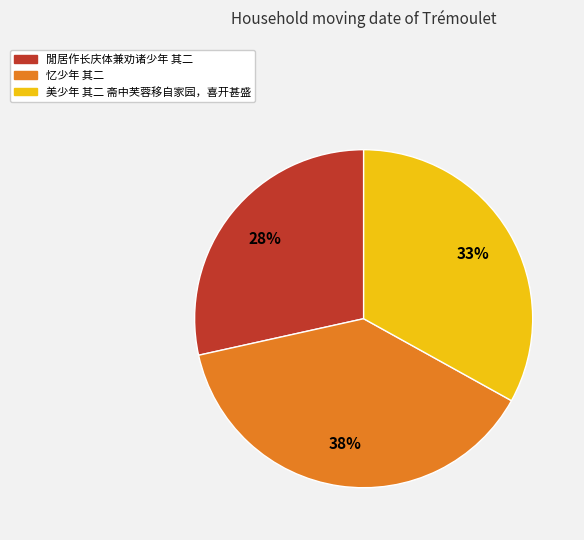

To the nearest percent, what is the difference between the 忆少年 其二 and 美少年 其二 斋中芙蓉移自家园，喜开甚盛 slice percentages?

5%